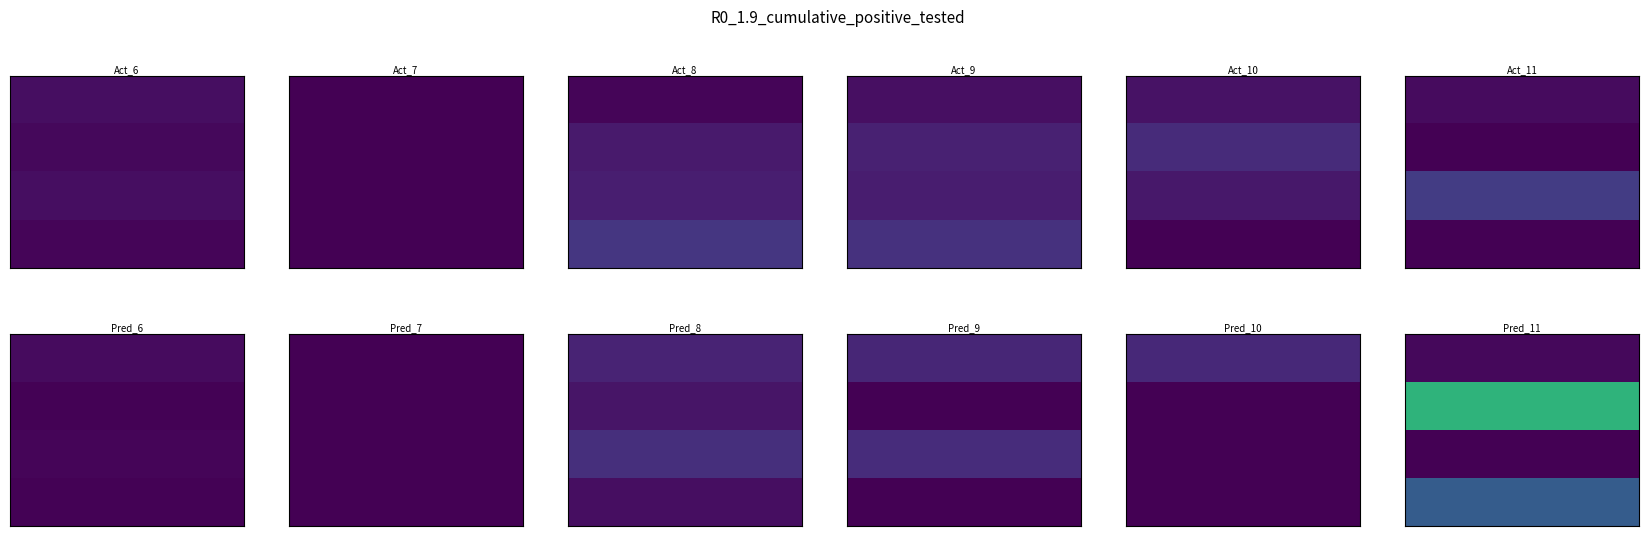

The Row1 series shows 0 at 5. True or false?

True